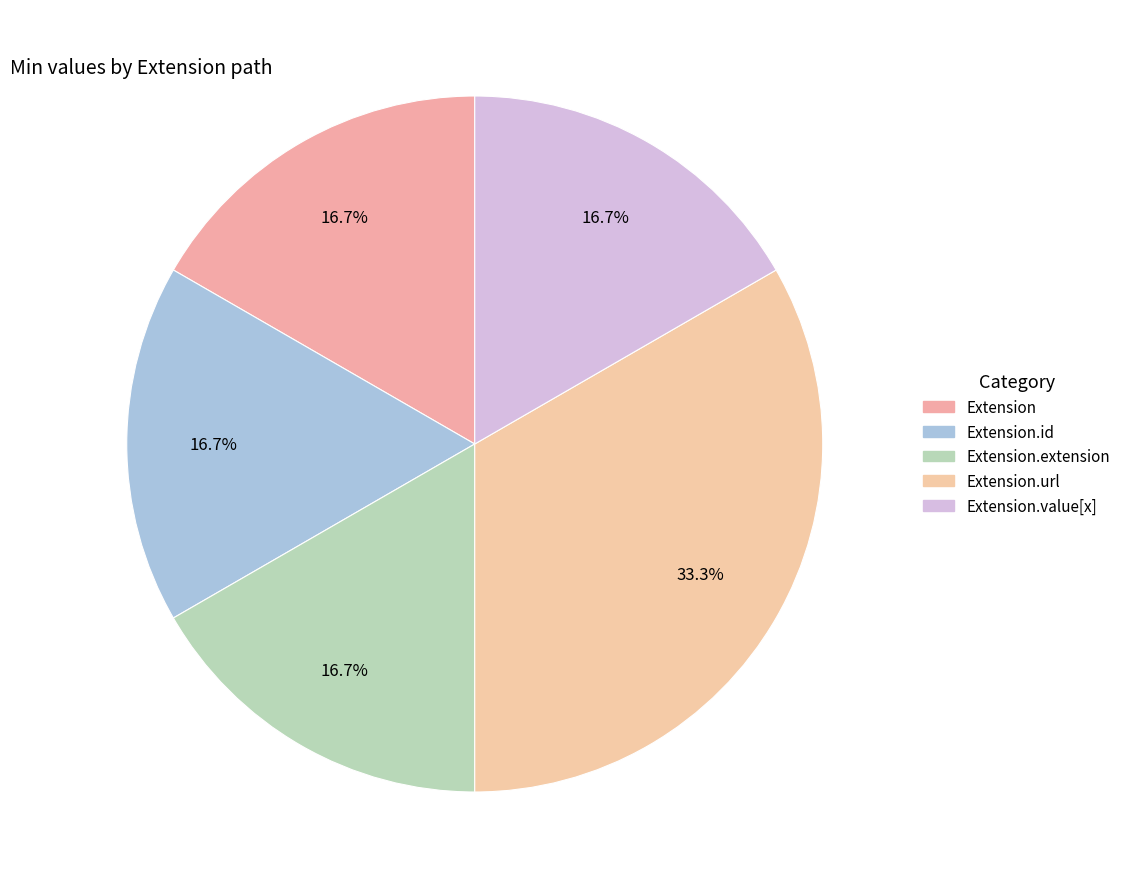

Count the number of slices in the pie.

5